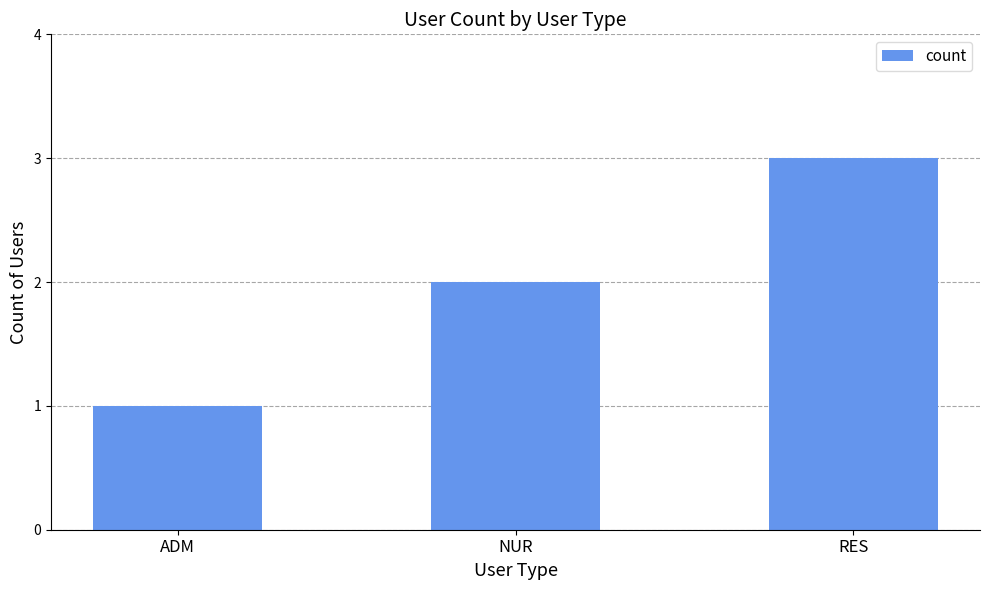

The chart shows a value of 3 at RES. True or false?

True